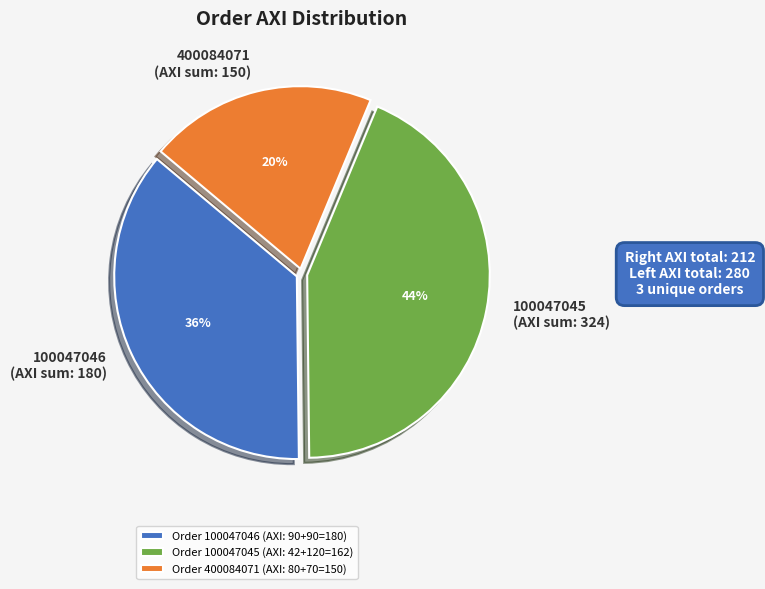

True or false: 100047046 (AXI sum: 180) accounts for 28% of the total.

False